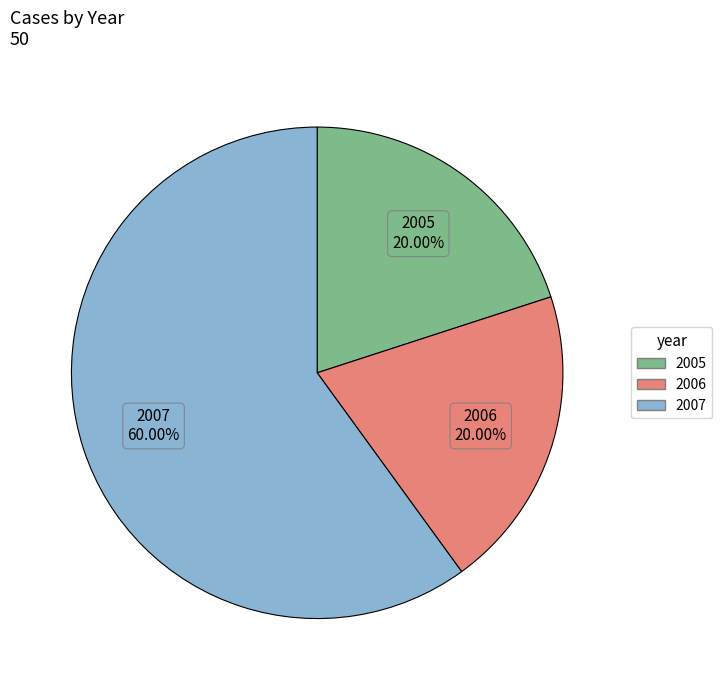

Is it true that 2005 is 20% of the pie?

True